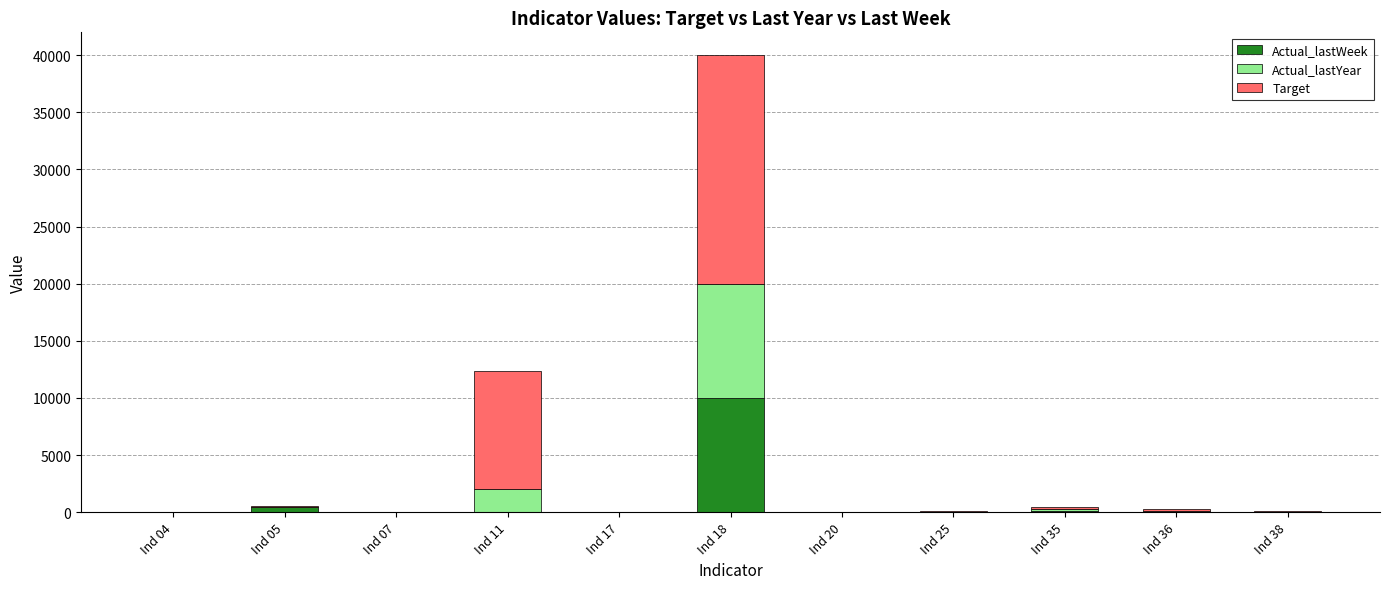

The value of Actual_lastWeek at Ind 18 is 10000. True or false?

True